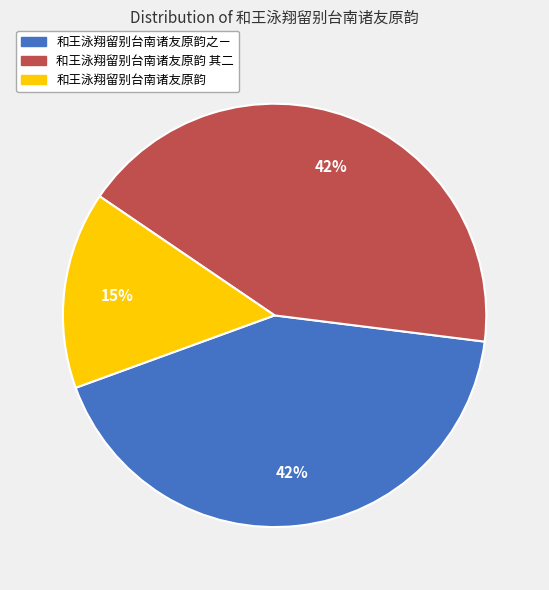

To the nearest percent, what percentage of the pie is 和王泳翔留别台南诸友原韵 其二?

42%